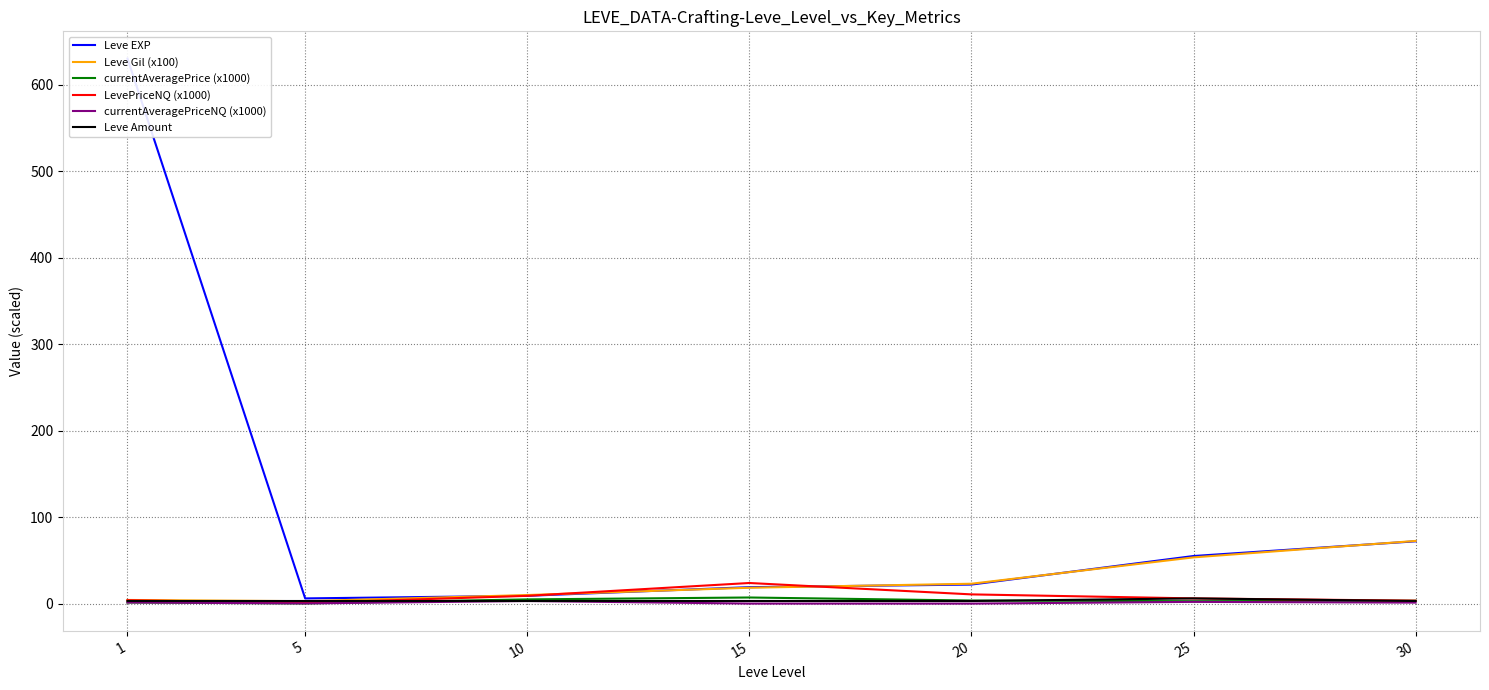

What is the sum of all Leve Gil (x100) values?

184.1